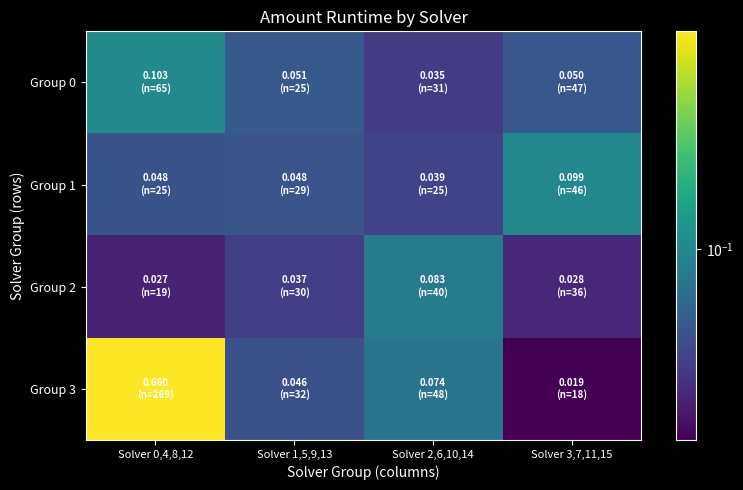

Reading left to right, transcribe all the data shown in this chart.

Group 0: Solver 0,4,8,12=0.1	Solver 1,5,9,13=0.1	Solver 2,6,10,14=0.0	Solver 3,7,11,15=0.1
Group 1: Solver 0,4,8,12=0.0	Solver 1,5,9,13=0.0	Solver 2,6,10,14=0.0	Solver 3,7,11,15=0.1
Group 2: Solver 0,4,8,12=0.0	Solver 1,5,9,13=0.0	Solver 2,6,10,14=0.1	Solver 3,7,11,15=0.0
Group 3: Solver 0,4,8,12=0.7	Solver 1,5,9,13=0.0	Solver 2,6,10,14=0.1	Solver 3,7,11,15=0.0